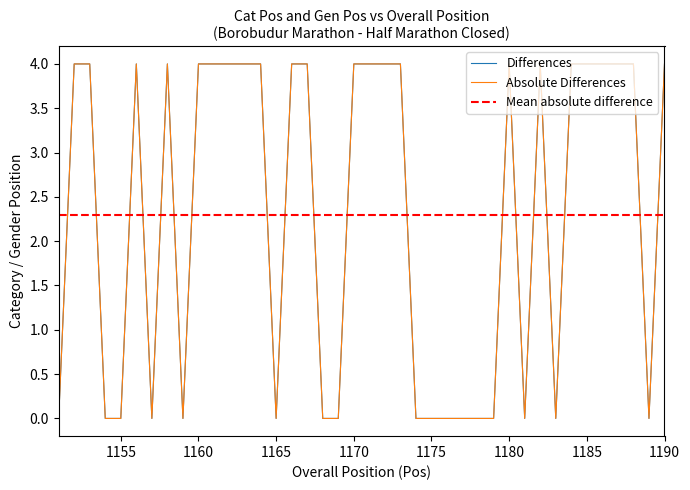

True or false: Gen Pos and Cat Pos intersect in this chart.

False